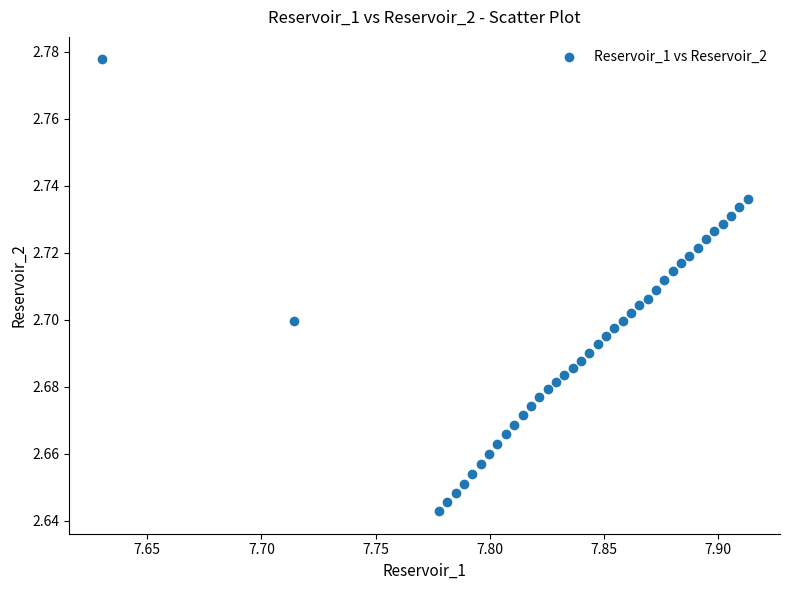

What is the range of X values (max minus min)?

0.3